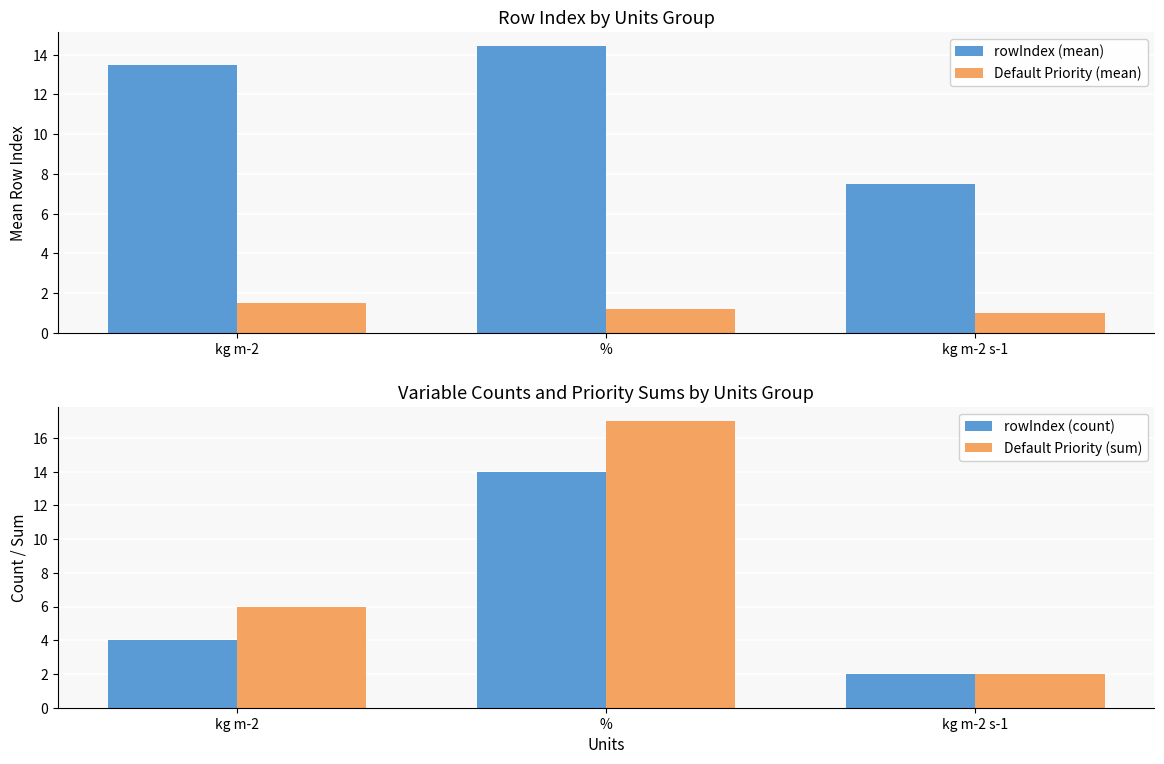

What is the spread (max minus min) of values at %?

15.8